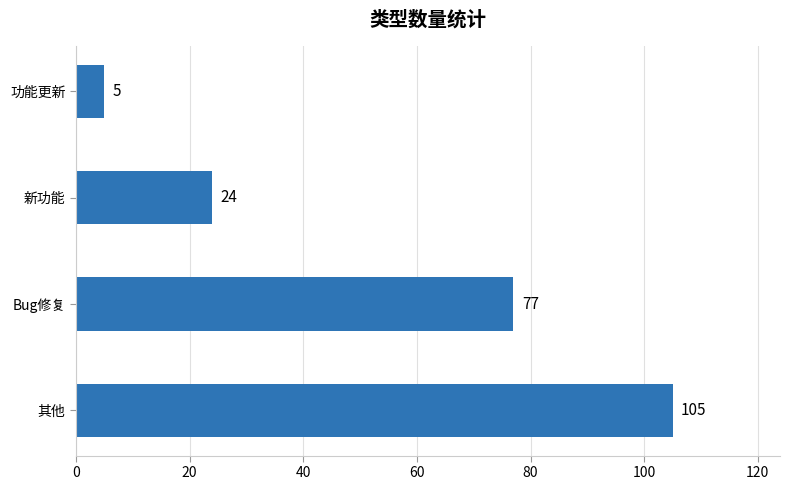

How many bars are there in total?

4